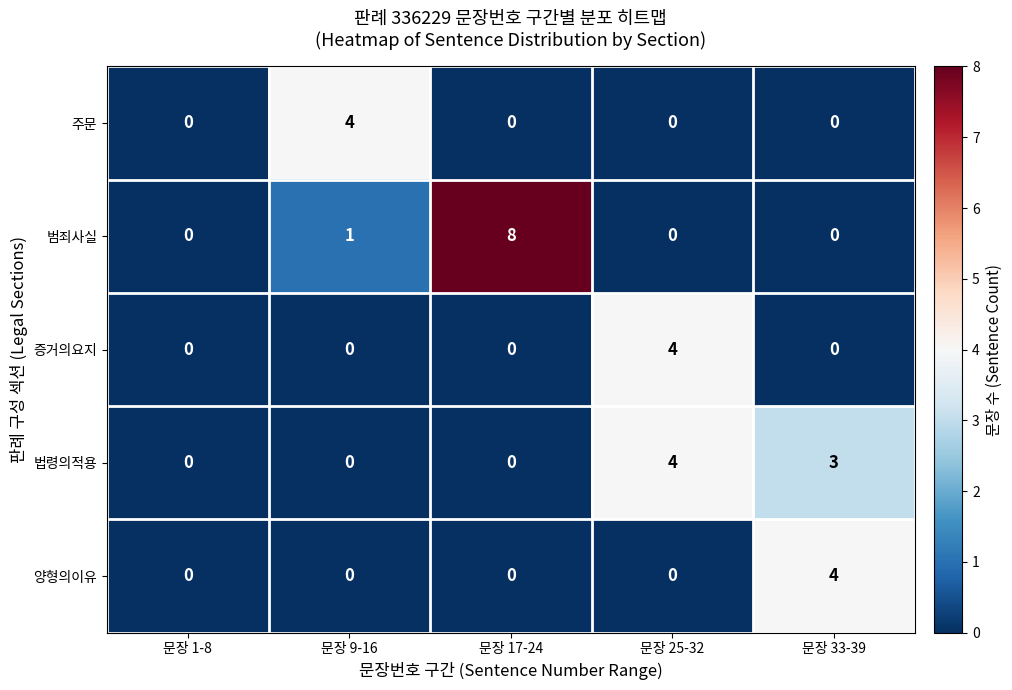

Is it true that 법령의적용 equals 3 at 문장 33-39?

True